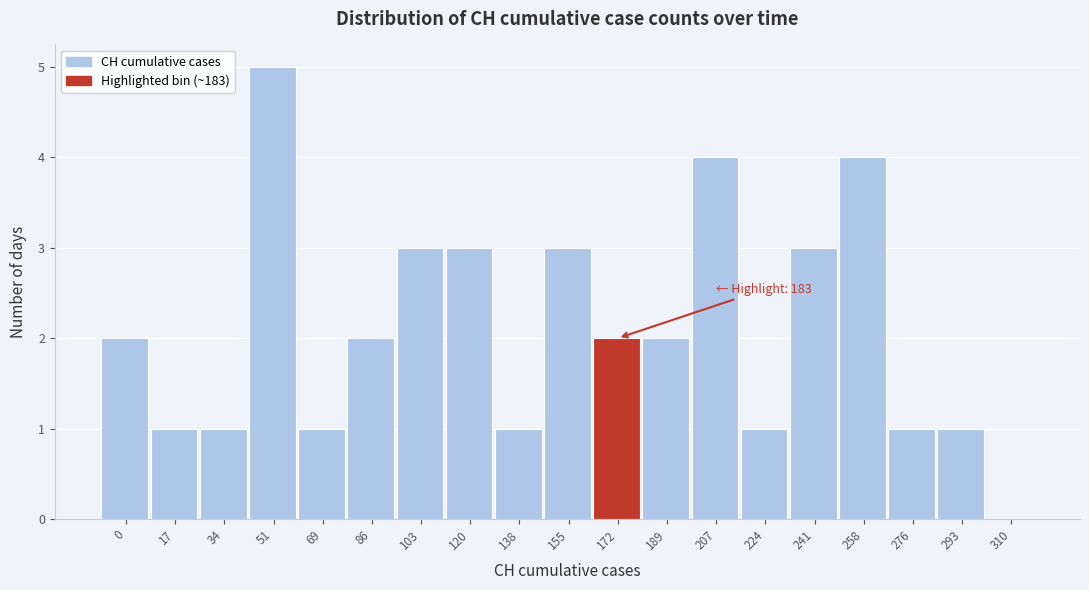

Reading left to right, transcribe all the data shown in this chart.

0=2	17=1	34=1	51=5	69=1	86=2	103=3	120=3	138=1	155=3	172=2	189=2	207=4	224=1	241=3	258=4	276=1	293=1	310=0